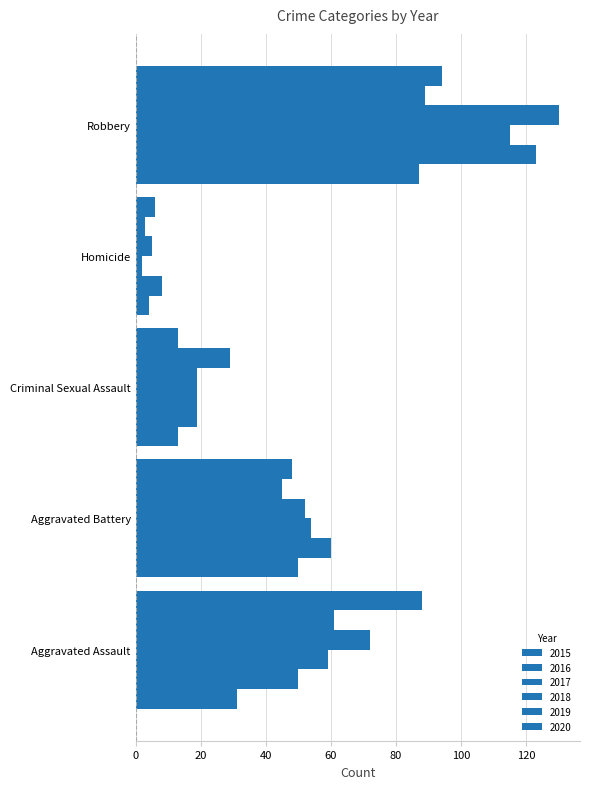

How many data points does each series have?

5